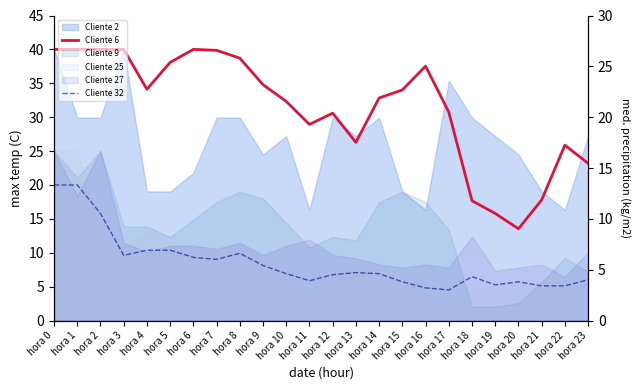

What is the value of the Cliente 32 point at the 13th from the left?

6.8